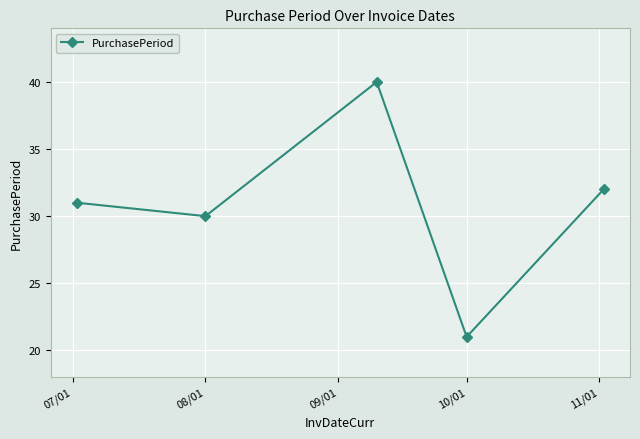

What is the value of the 2nd point from the left?

30